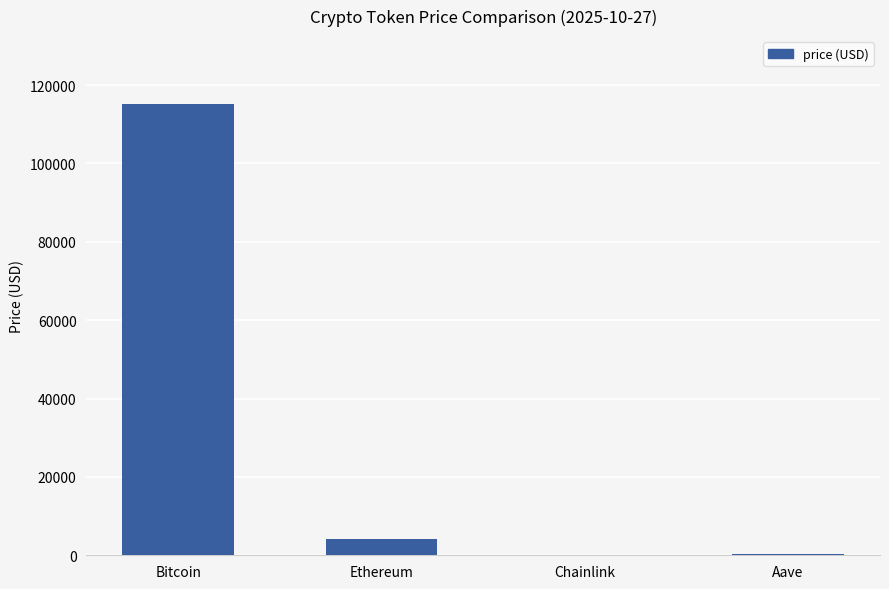

What is the maximum value shown in the chart?

115213.0